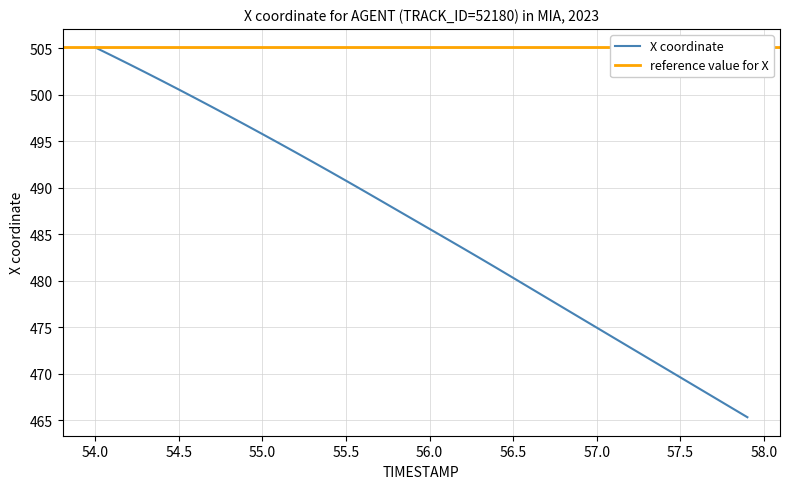

What is the difference between the maximum and minimum values?

39.8